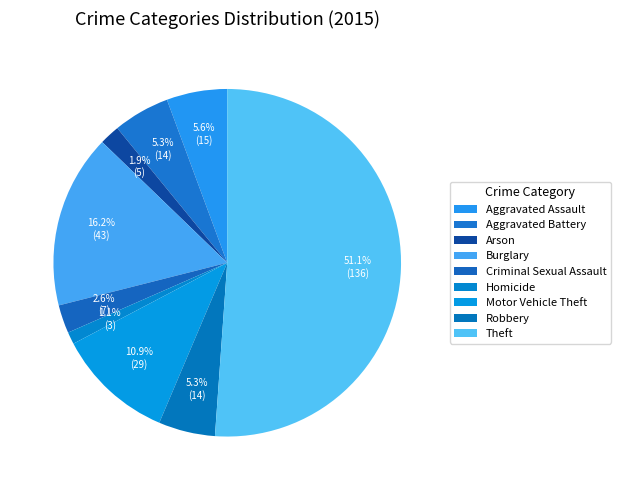

Which slice is the largest?

Theft